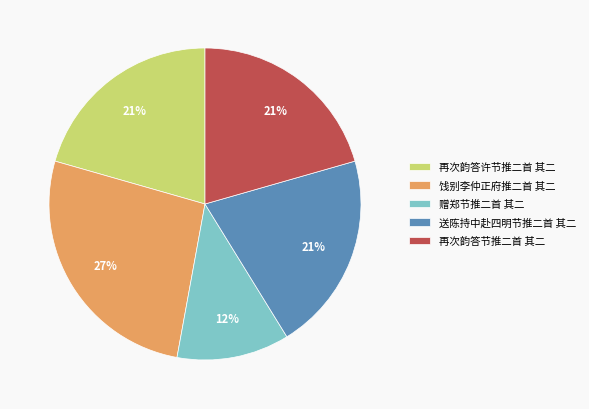

Count the number of slices in the pie.

5